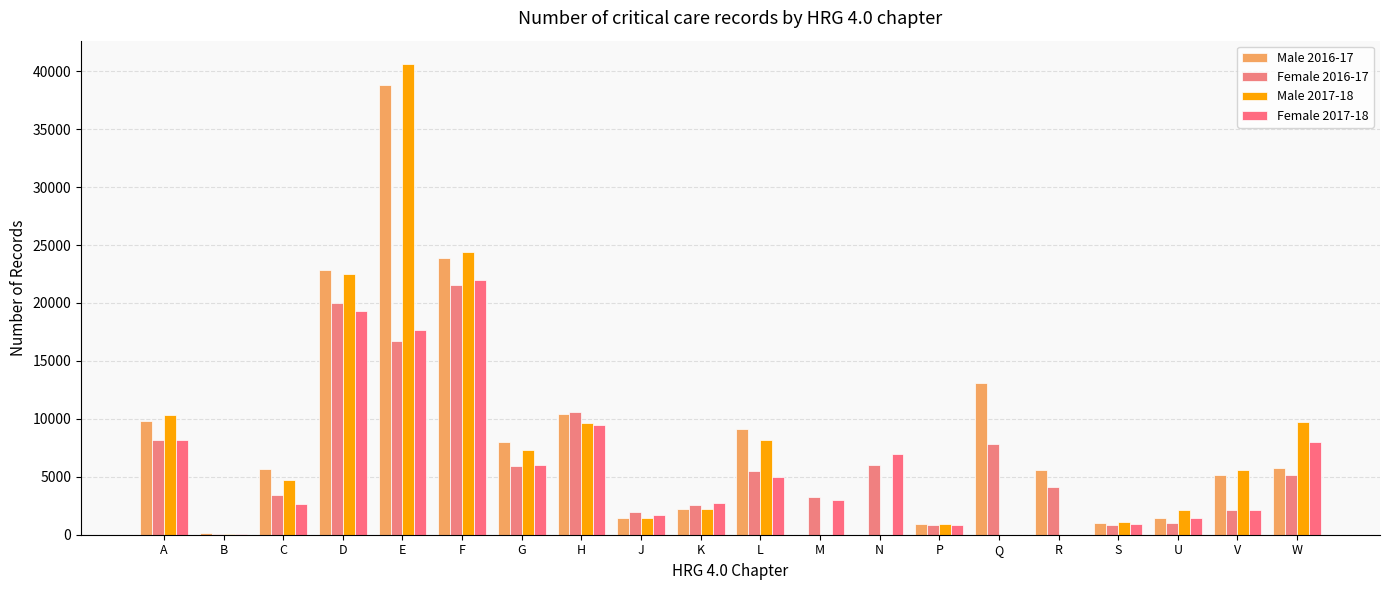

Count the number of data series in this chart.

4